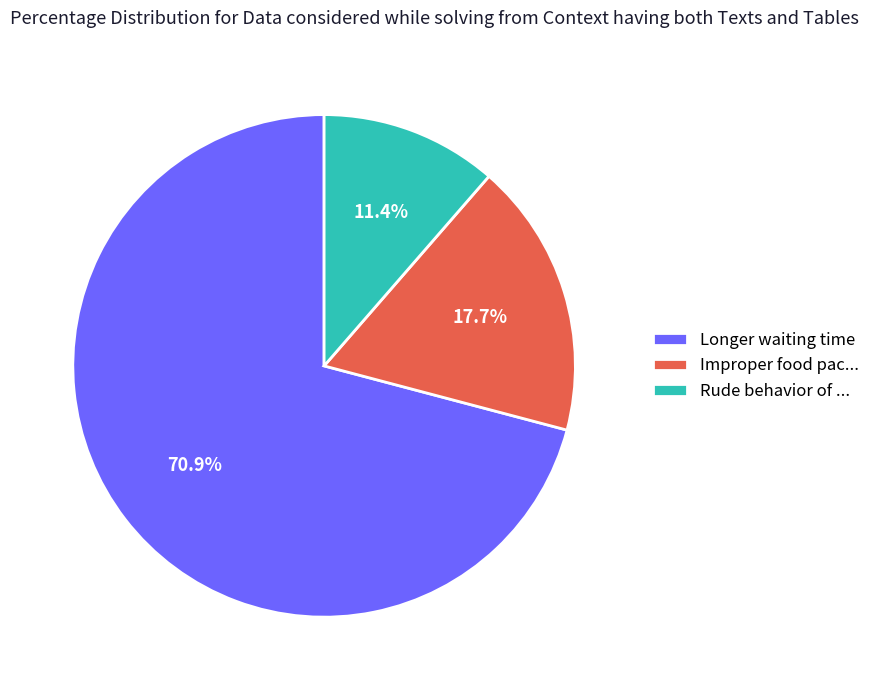

The Improper food pac... slice represents 18% of the pie. True or false?

True